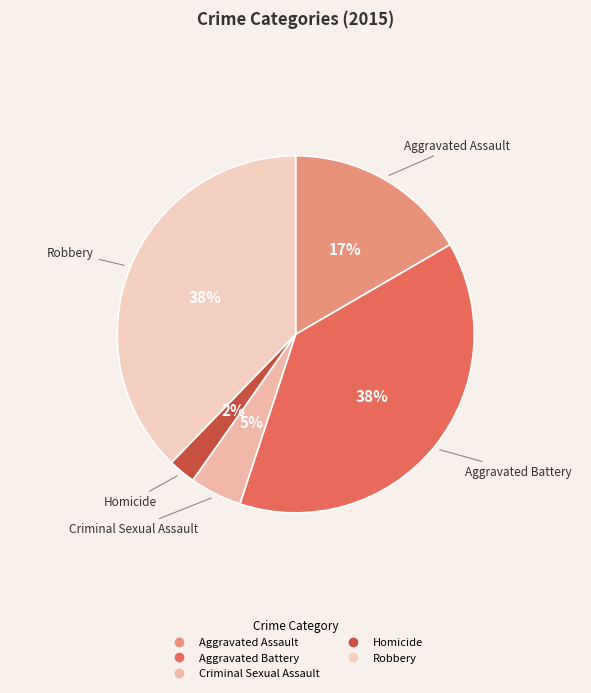

What percentage is the Robbery slice, to the nearest percent?

38%